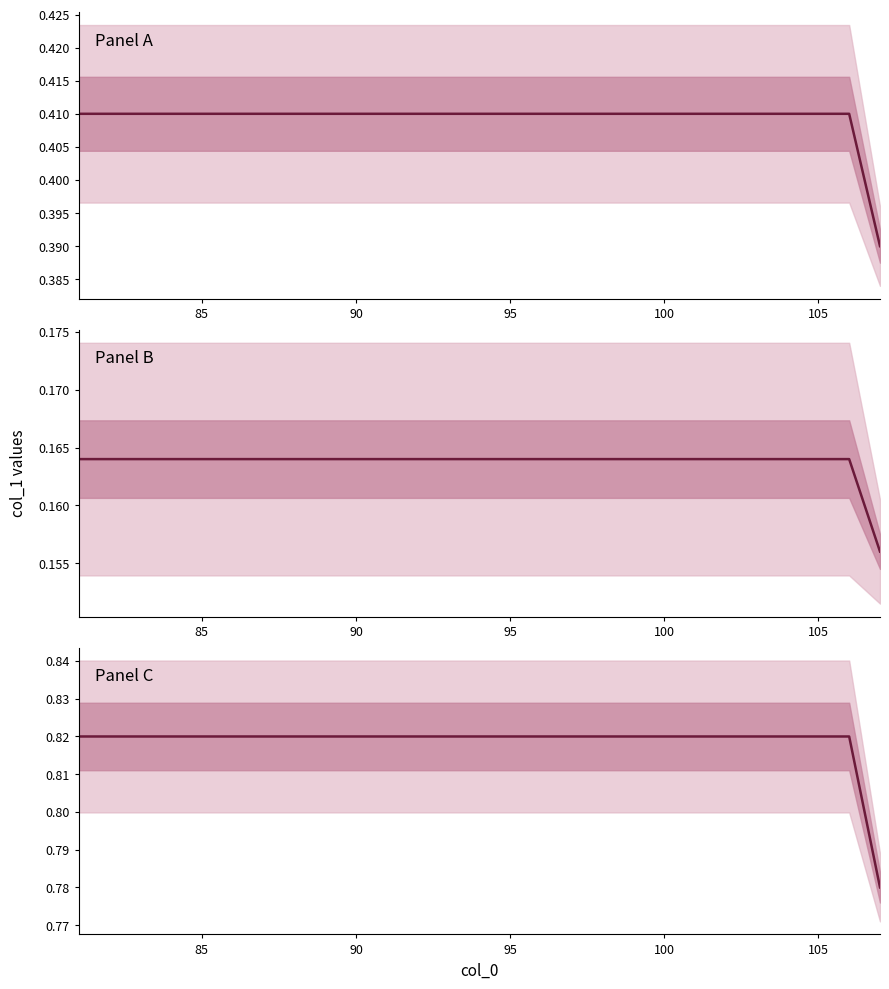

Does the chart display data point markers on the line(s)?

No